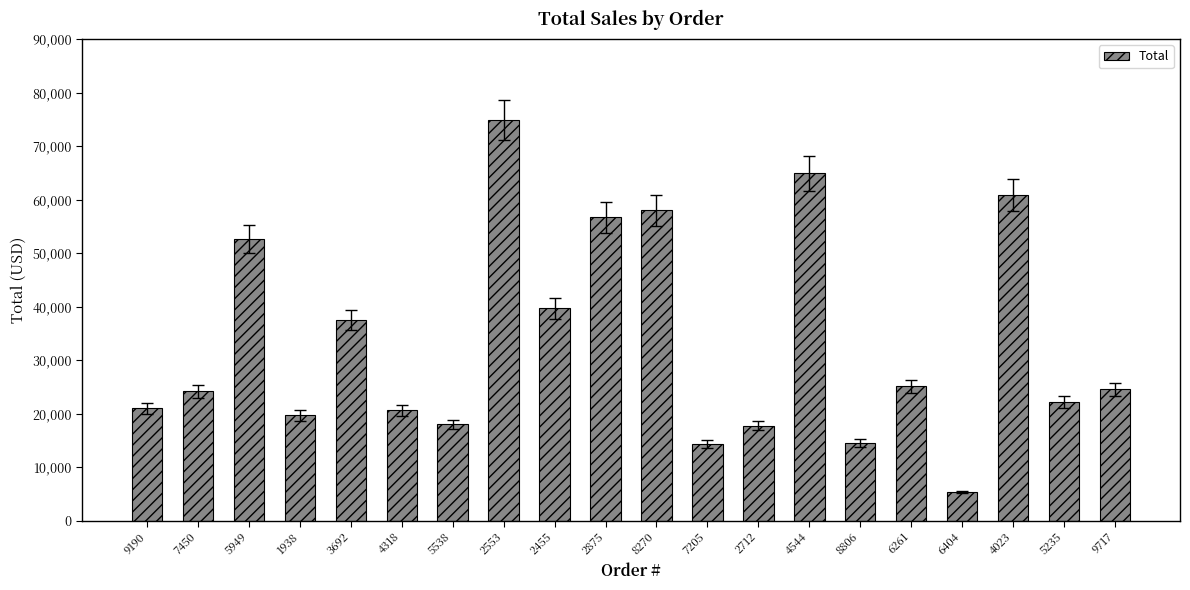

What is the ratio of the value at 7205 to the value at 2875?

0.3